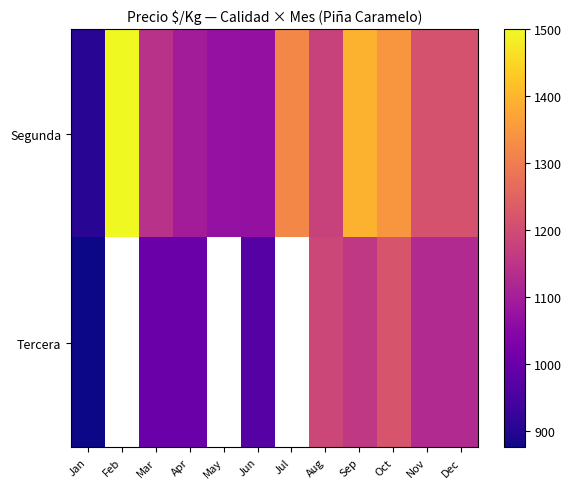

What is the maximum value shown in the chart?

1500.0